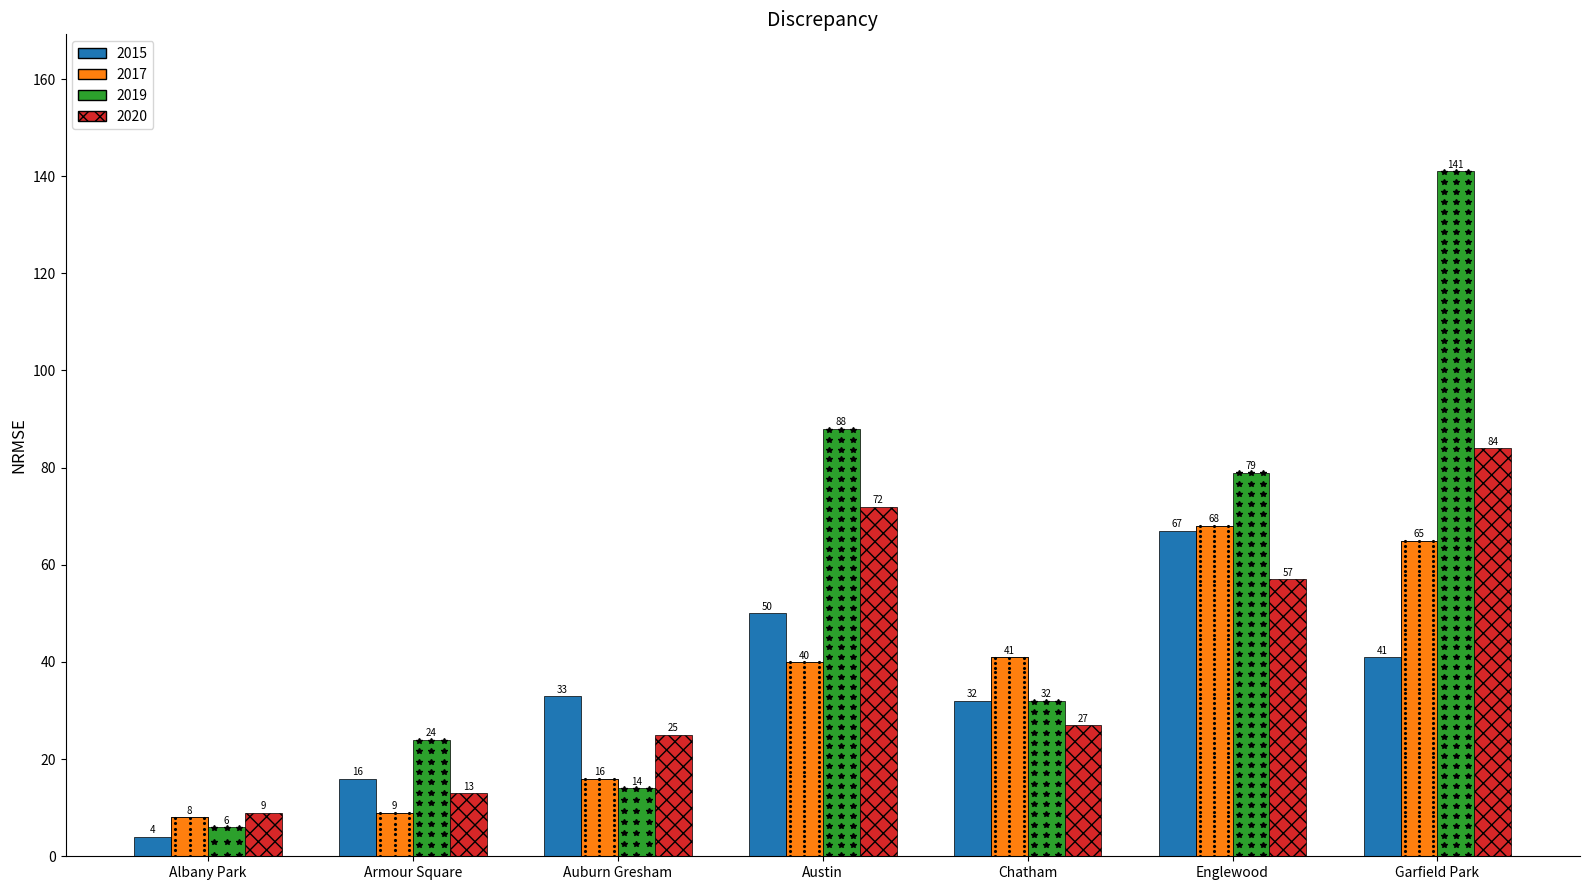

Rank the series by their maximum value, from lowest to highest.

2015, 2017, 2020, 2019